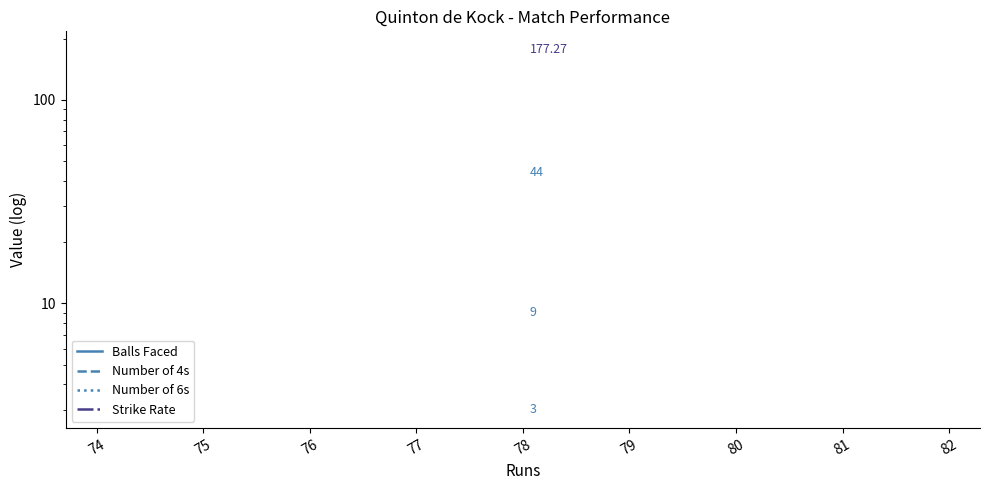

What are all the series names shown in the legend?

Balls Faced, Number of 4s, Number of 6s, Strike Rate